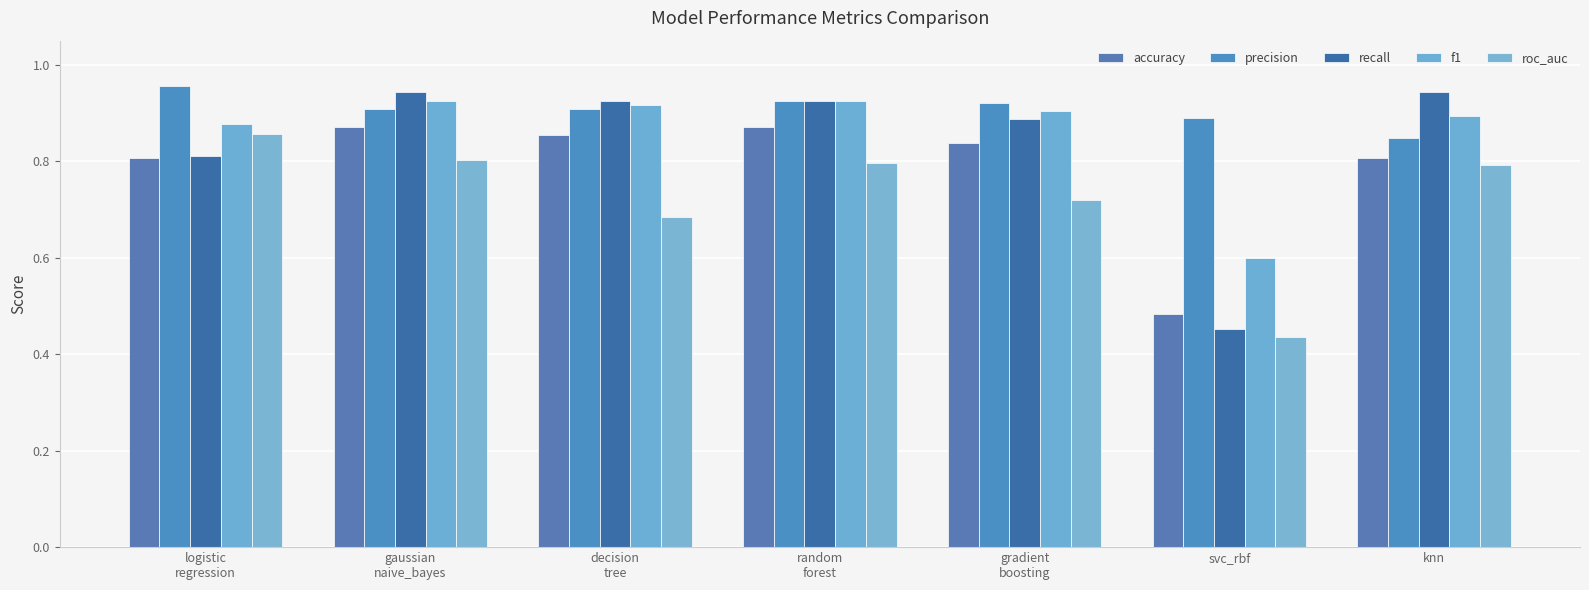

Reading right to left, list all the values displayed in this chart.

accuracy: 0.8	0.5	0.8	0.9	0.9	0.9	0.8
precision: 0.8	0.9	0.9	0.9	0.9	0.9	1.0
recall: 0.9	0.5	0.9	0.9	0.9	0.9	0.8
f1: 0.9	0.6	0.9	0.9	0.9	0.9	0.9
roc_auc: 0.8	0.4	0.7	0.8	0.7	0.8	0.9